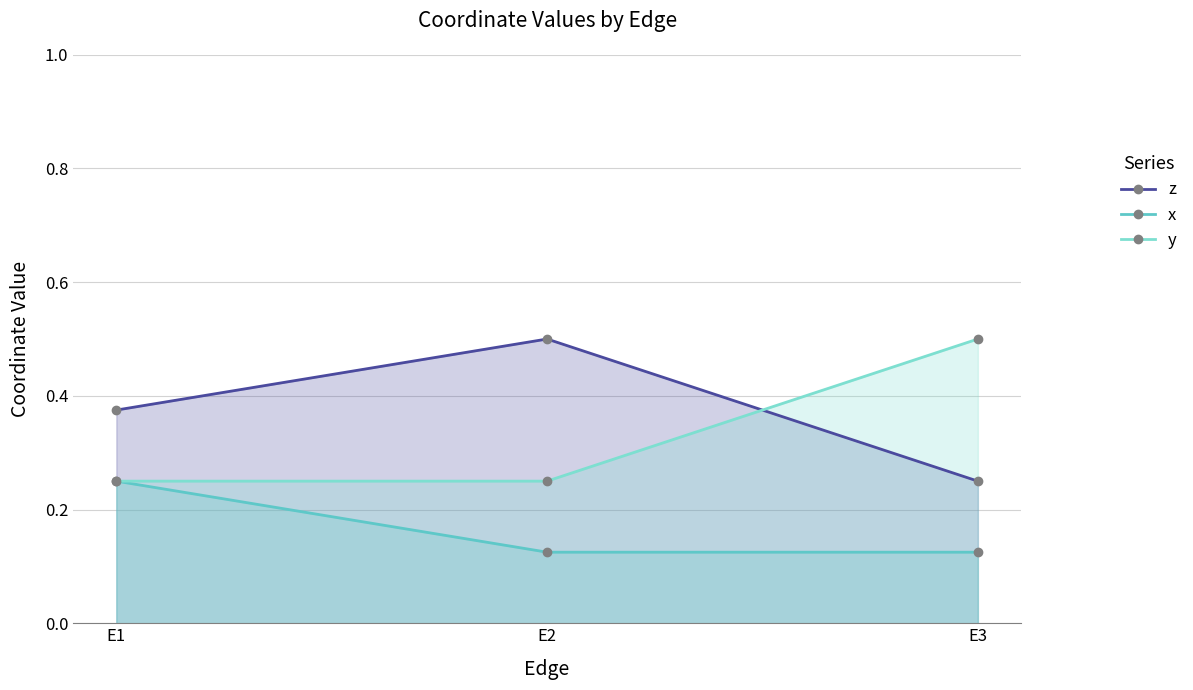

How many categories are shown in the chart?

3